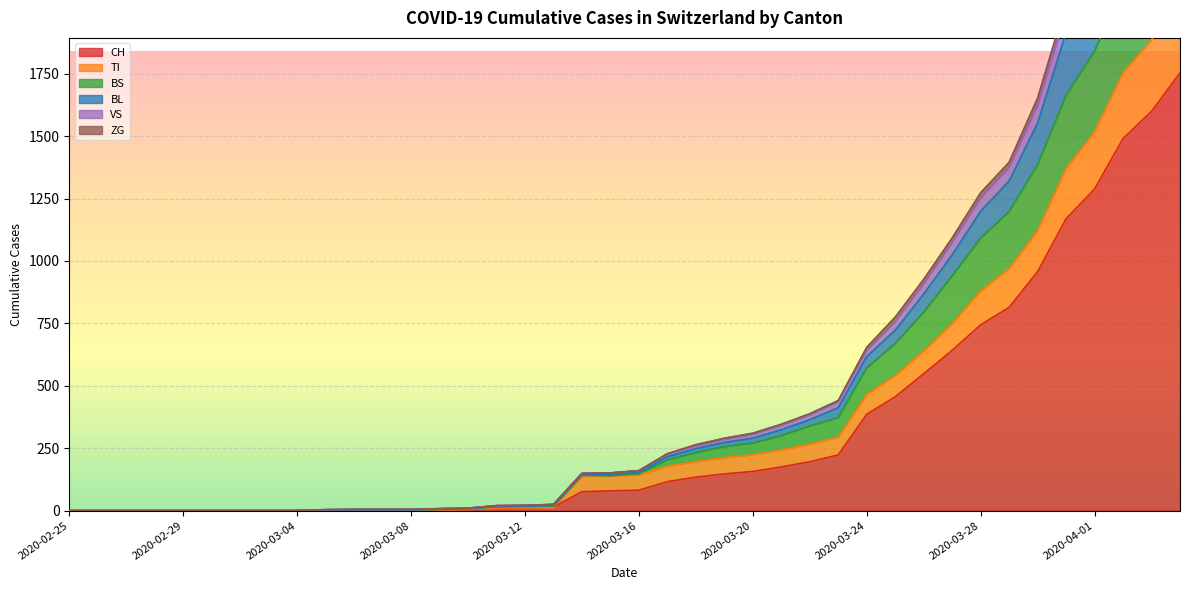

The value of BL at 2020-03-07 is 5. True or false?

True